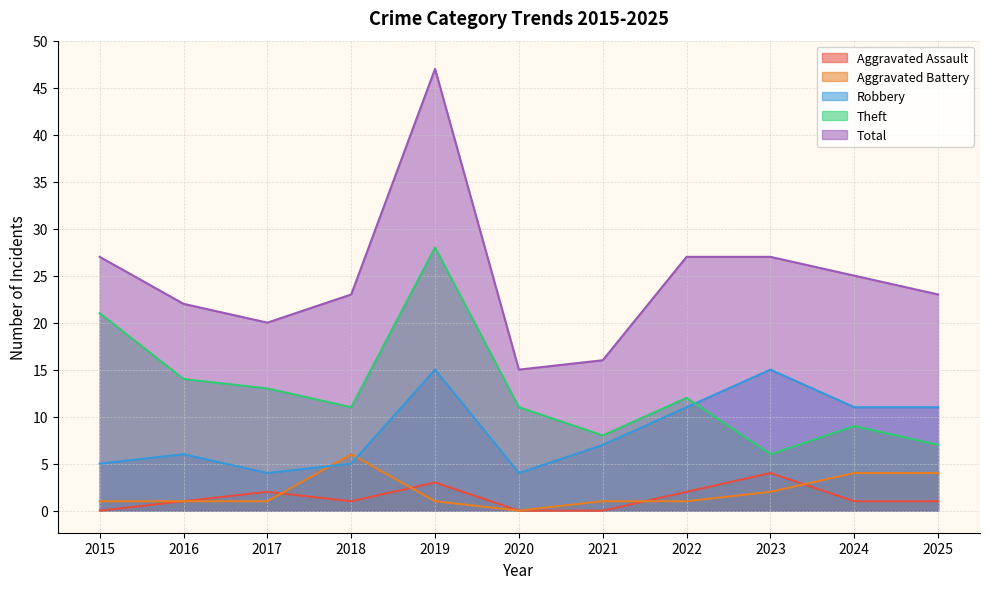

True or false: Total has more than 1 interior local peaks.

False